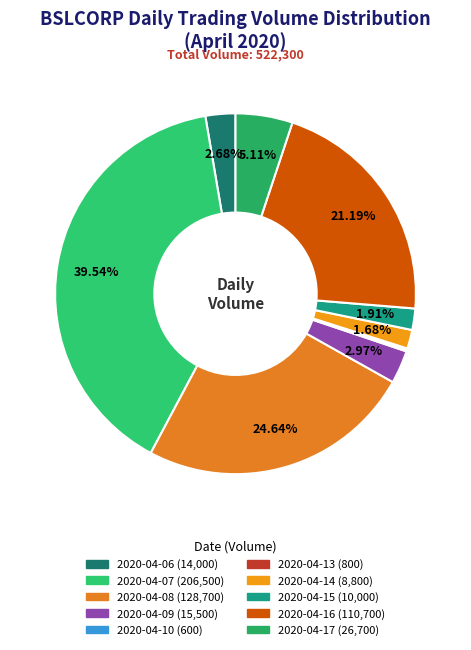

How many slices are in this pie chart?

10